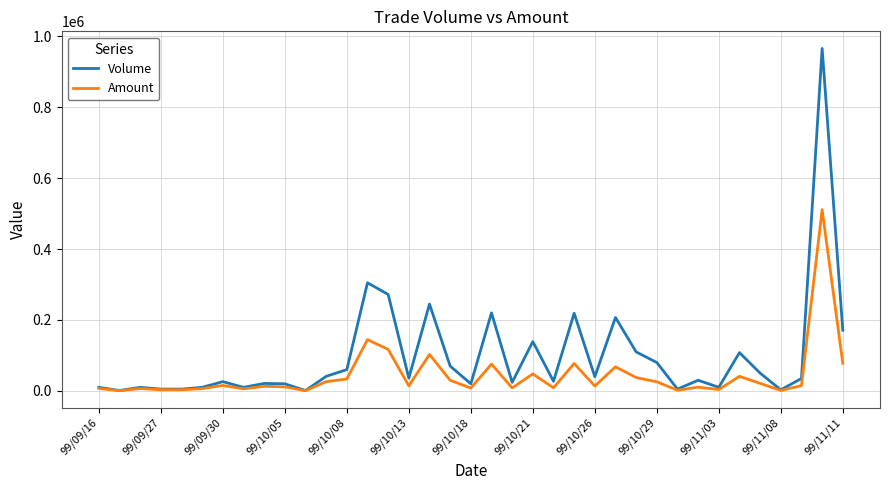

What is the difference between the maximum and minimum values in the Volume series?

965000